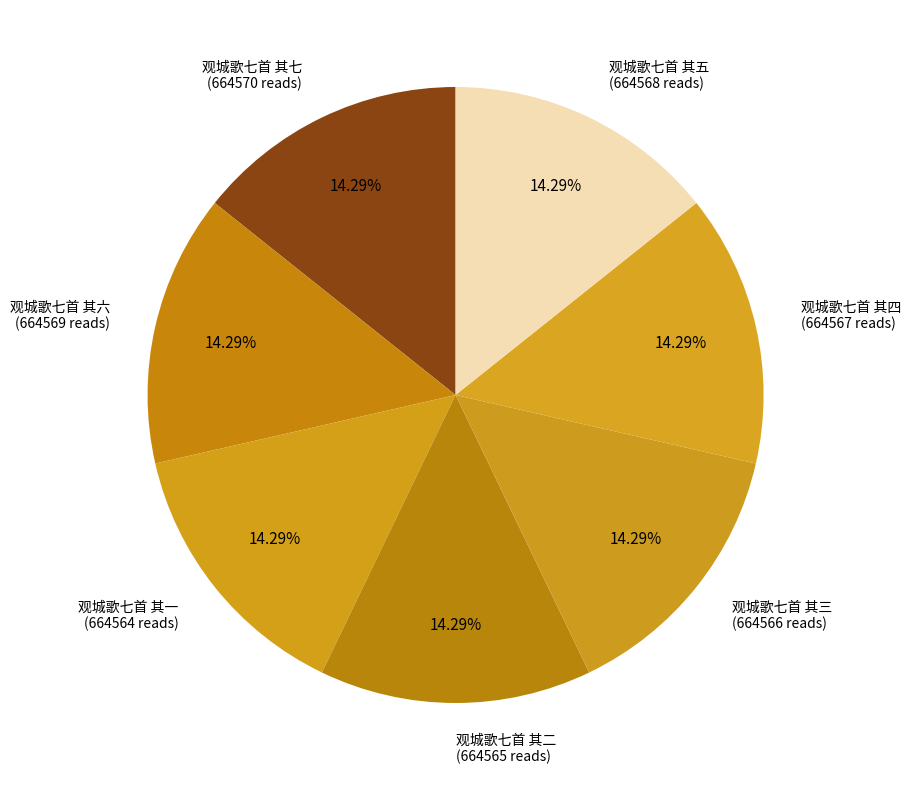

What is the ratio of the value at 观城歌七首 其五 (664568 reads) to the value at 观城歌七首 其七 (664570 reads)?

1.0